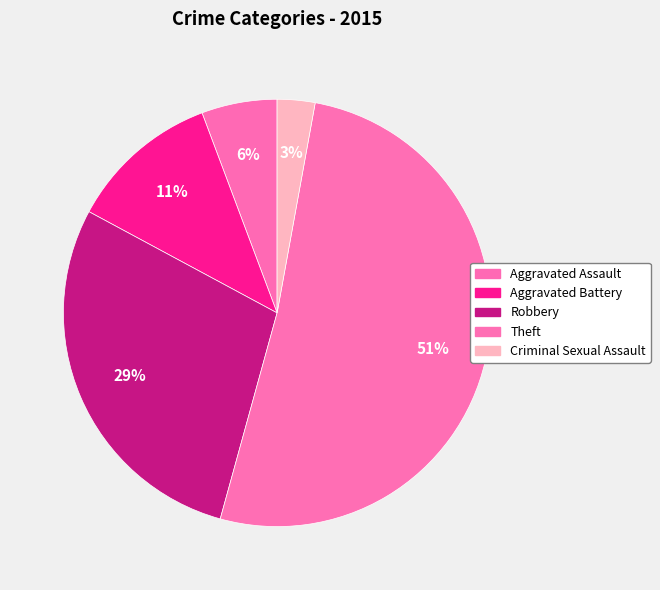

How many slices are in this pie chart?

5